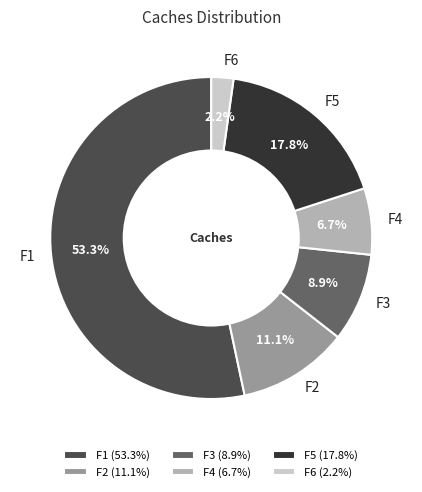

Is it true that F5 is 32% of the pie?

False